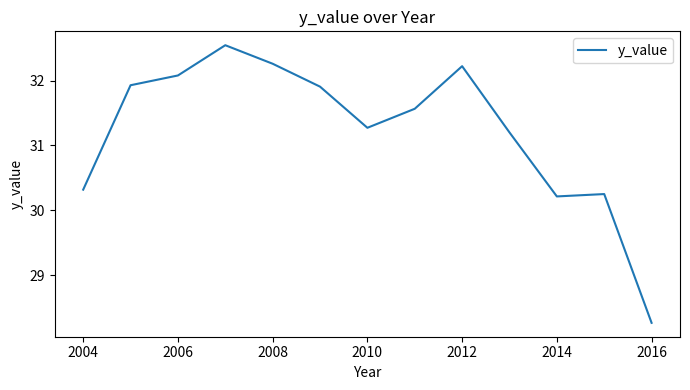

What is the minimum value shown in the chart?

28.3